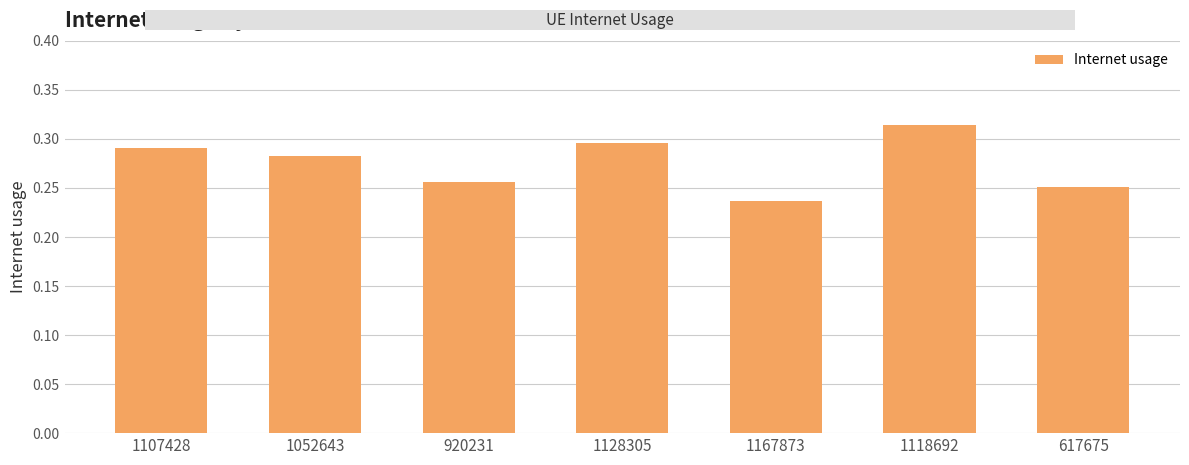

Count the values in the range 0 to 1.

7